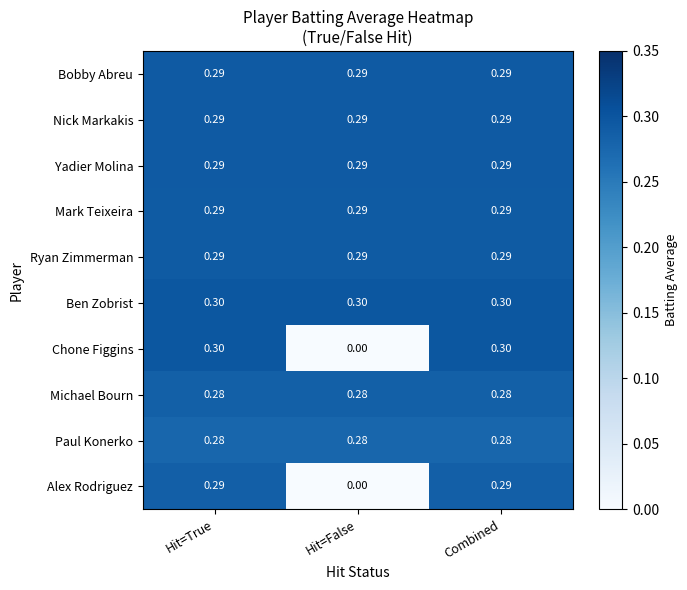

What is the total value across all series at Hit=True?

2.9